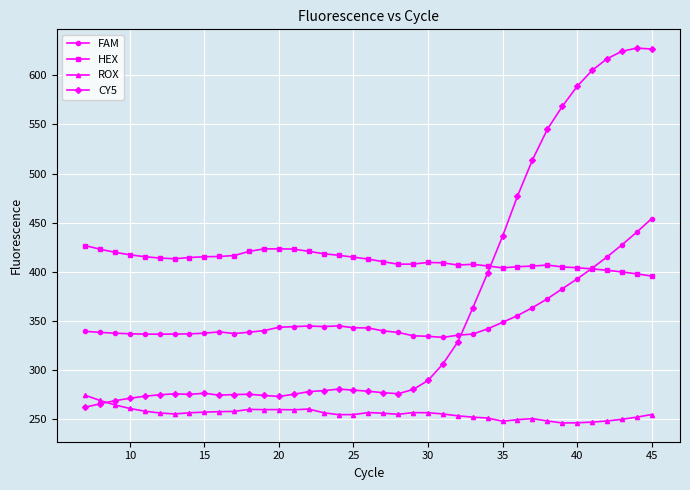

How many times do CY5 and HEX cross each other?

1